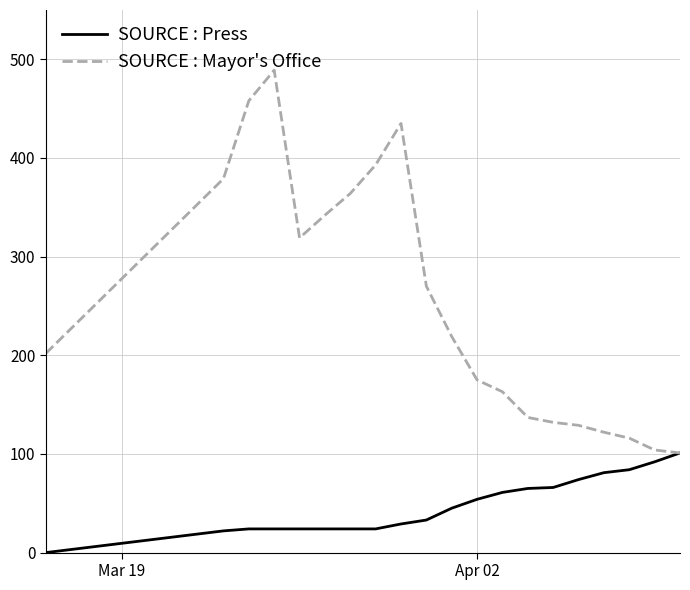

What is the difference between the second highest and minimum values in the SOURCE : Press series?

92